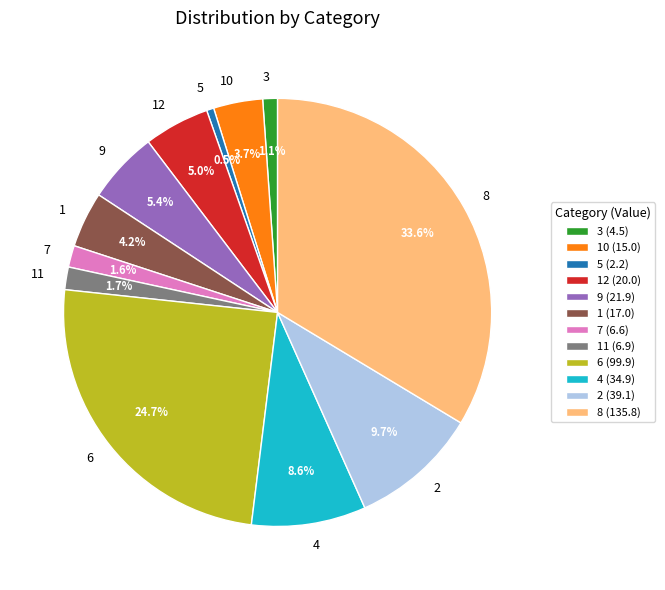

Does 12 represent more than half of the total?

No